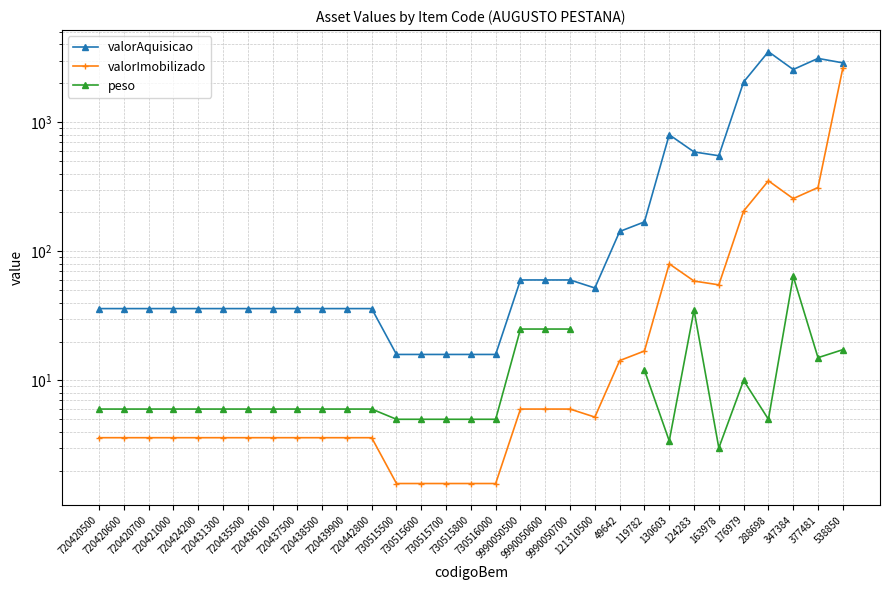

True or false: valorAquisicao and valorImobilizado cross at least once.

False